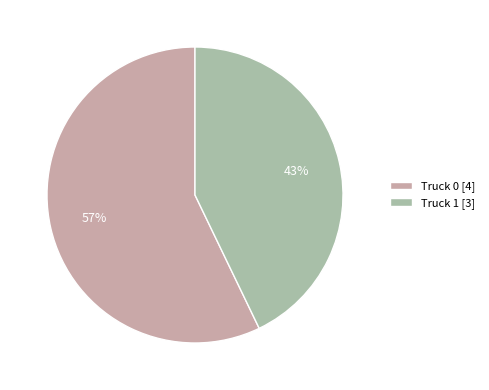

Do Truck 1 [3] and Truck 0 [4] together represent more than half of the pie?

Yes